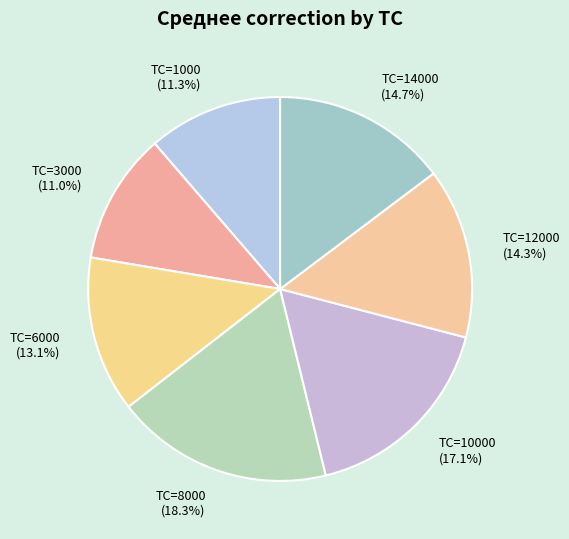

What is the largest slice in the pie chart?

TC=8000